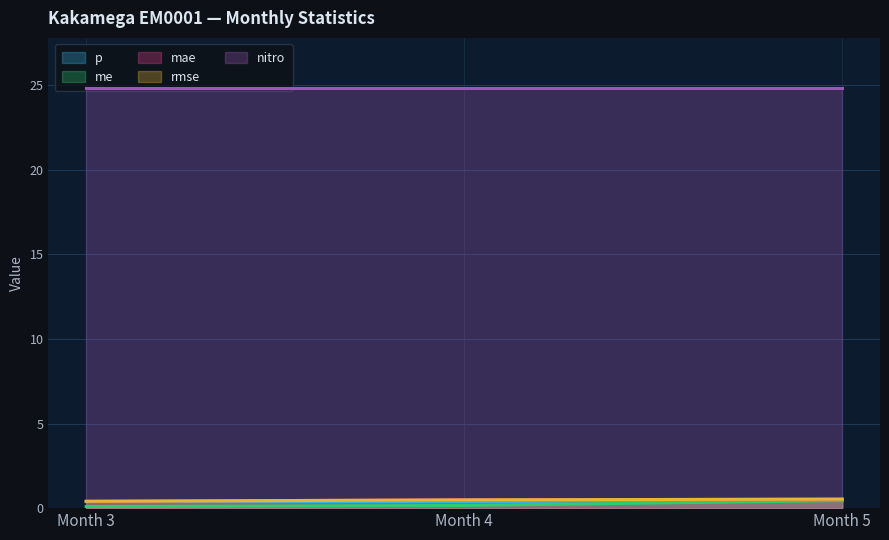

At which category is the sum across all series the highest?

Month 5